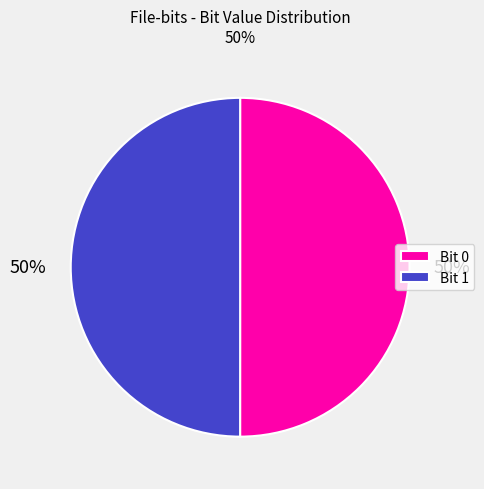

The Bit 0 slice represents 50% of the pie. True or false?

True